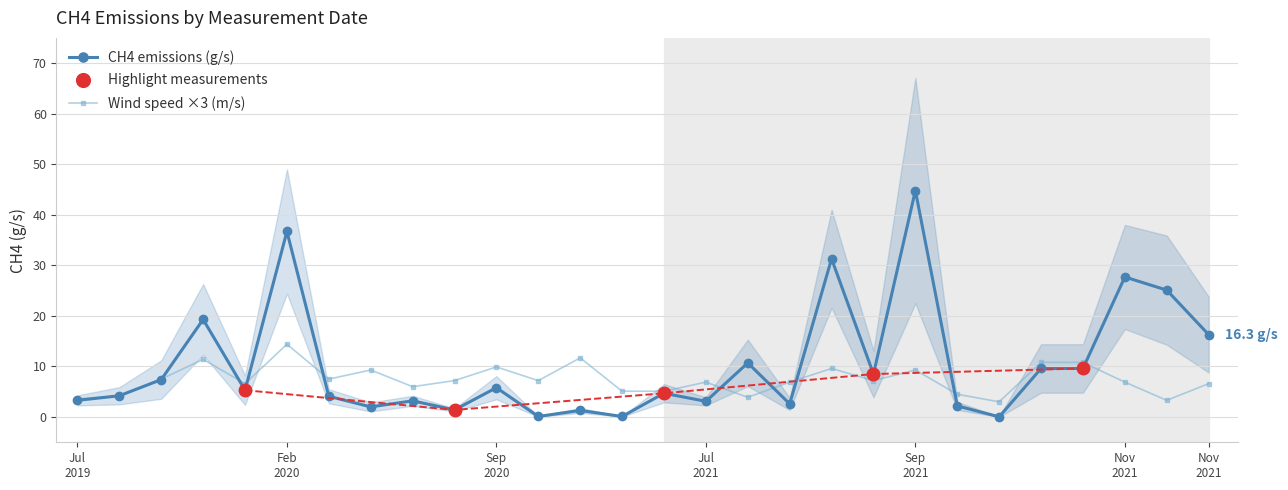

Which label corresponds to the smallest value in the chart?

20211006